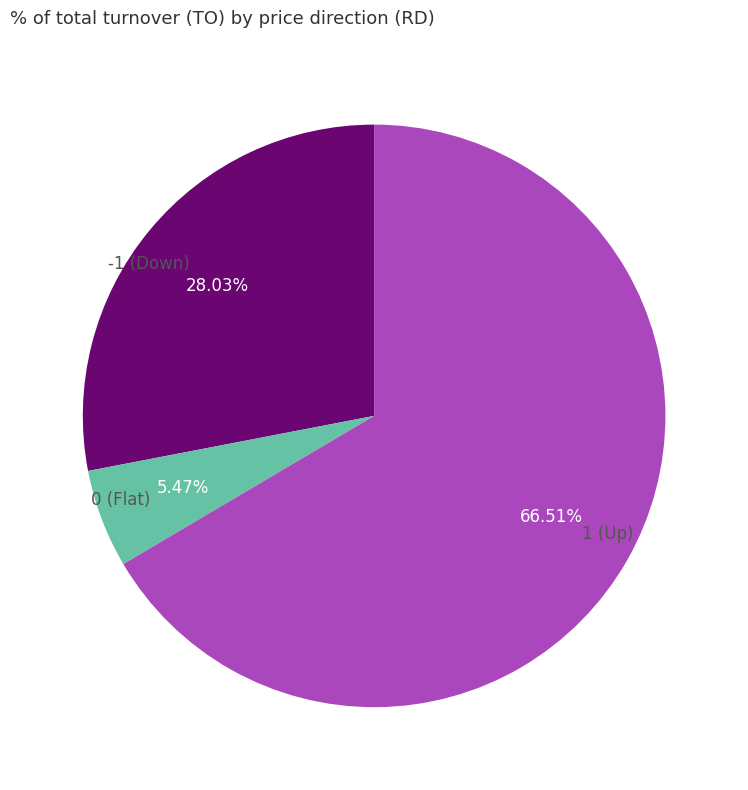

Is the sum of -1 (Down) and 1 (Up) greater than half?

Yes